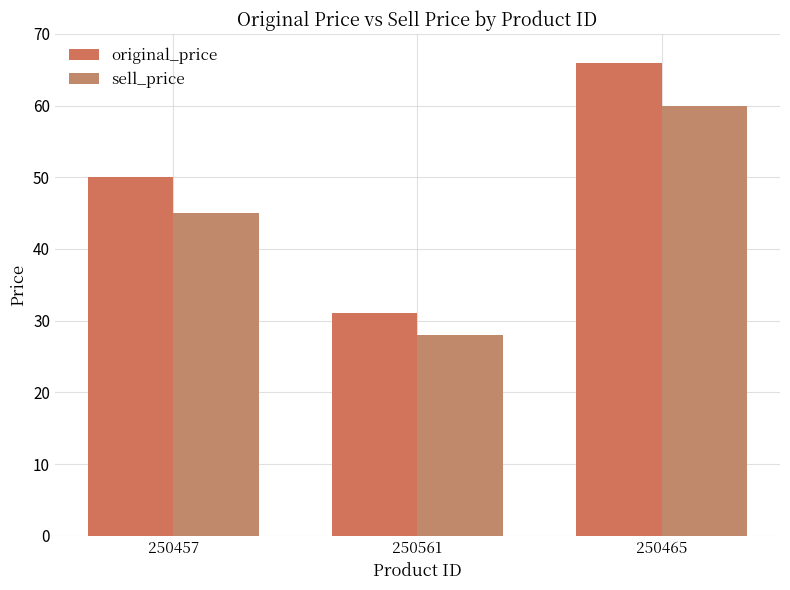

What position from the left is 250457?

1